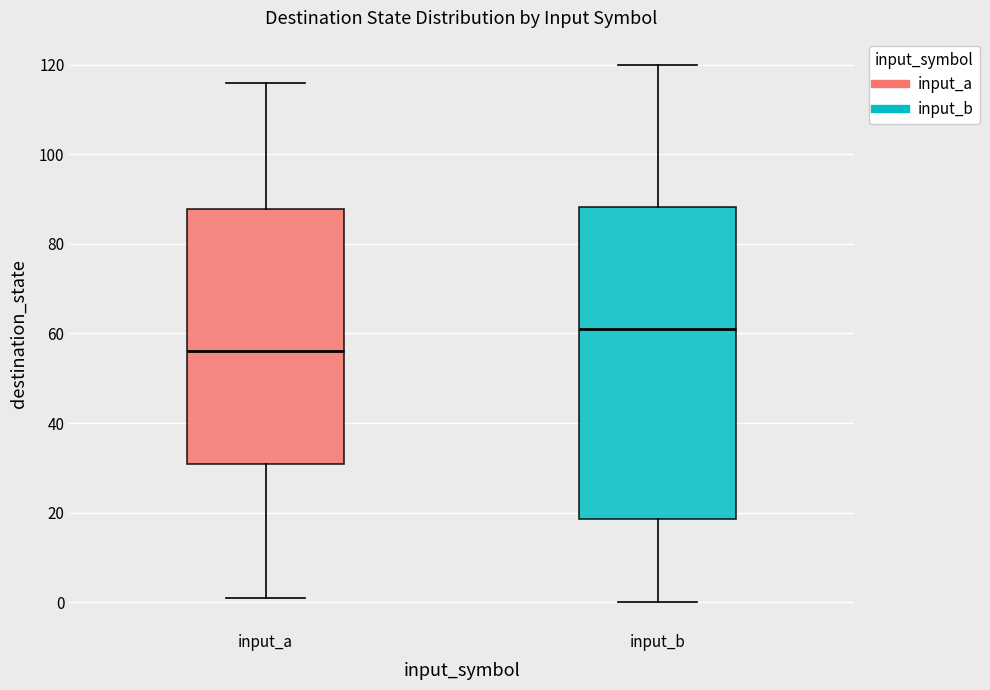

Which box's median line is the lowest?

input_a